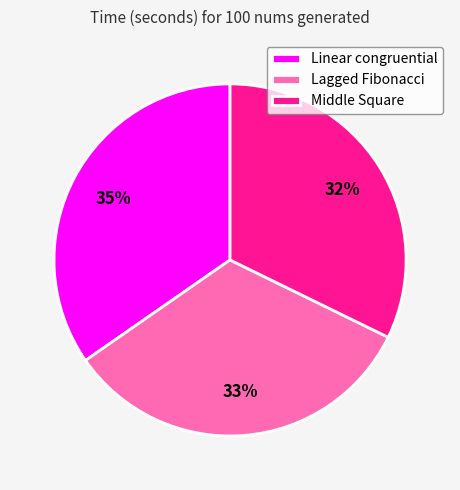

Which slice is the smallest?

Middle Square